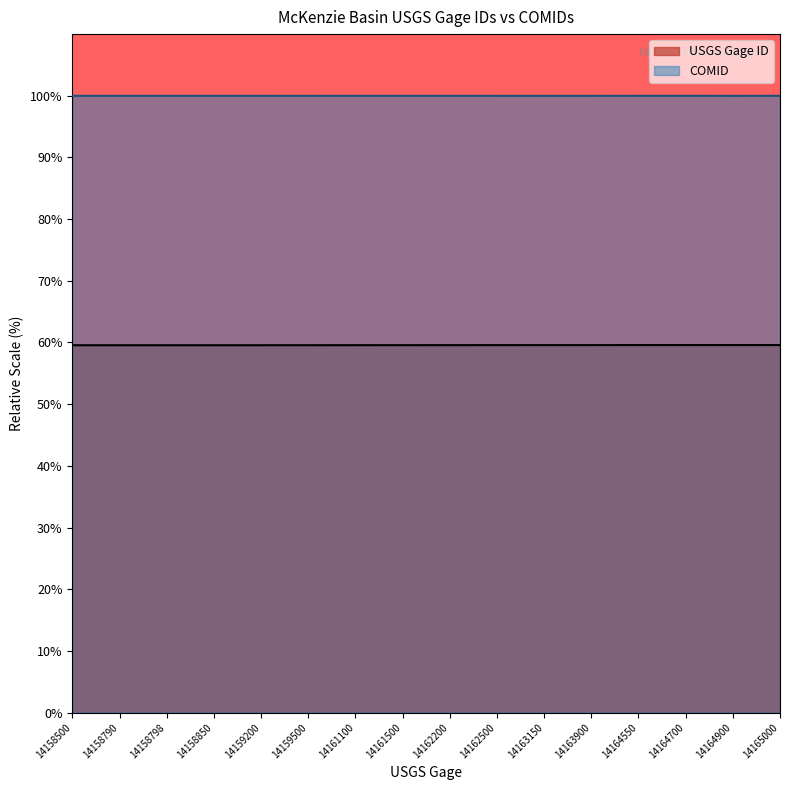

True or false: COMID has a value of 100.0 at 14158790.

True